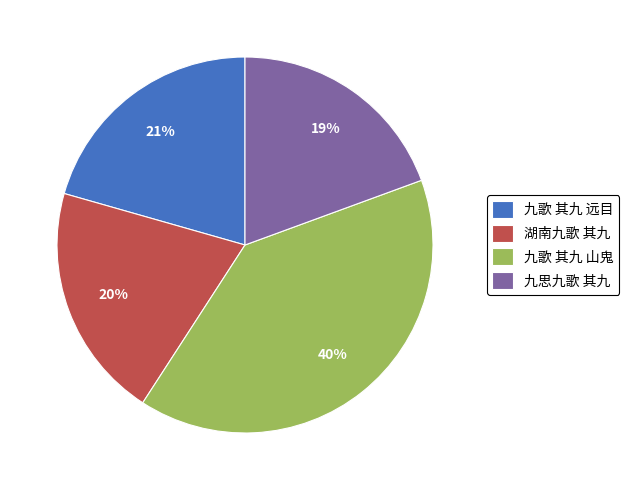

The 九思九歌 其九 slice represents 19% of the pie. True or false?

True